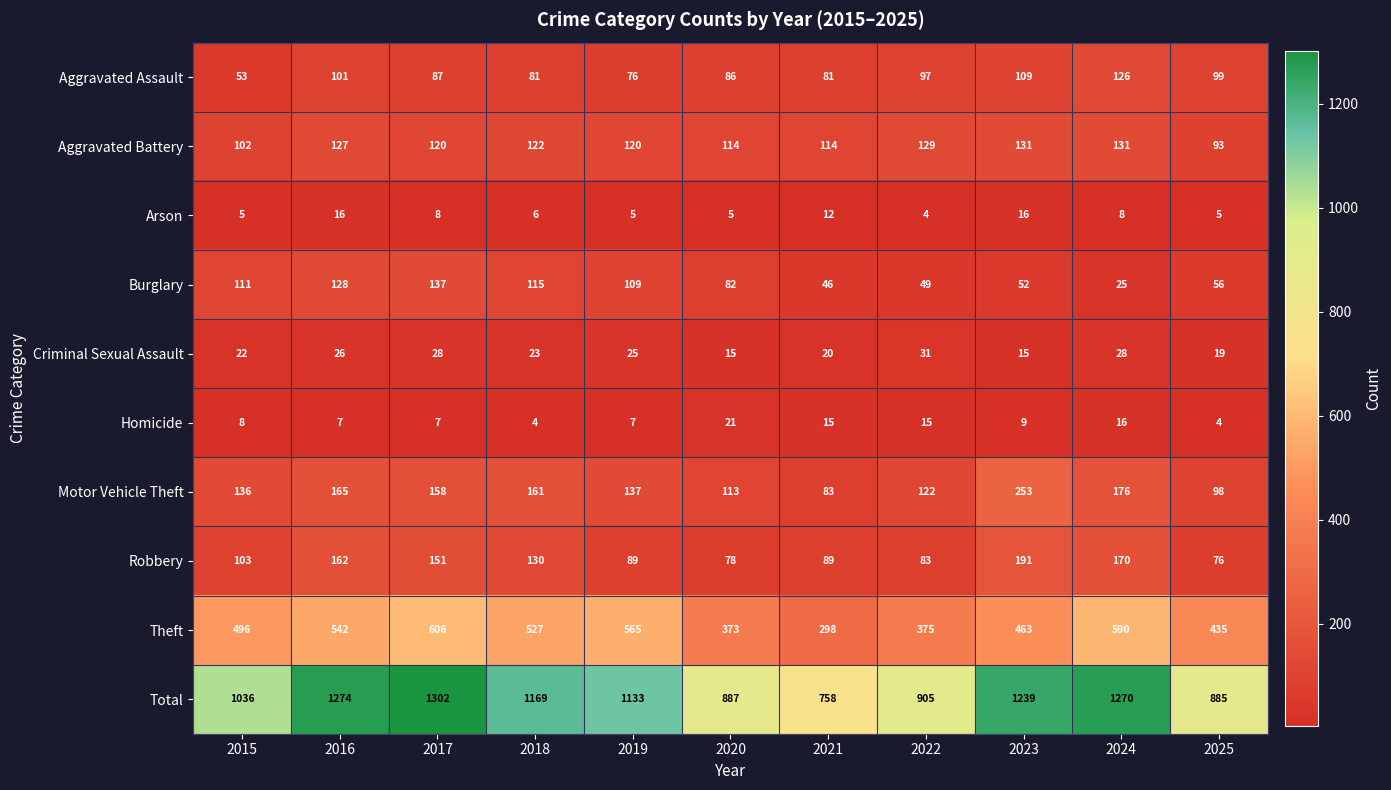

What is the difference between the Aggravated Battery values at 2022 and 2017?

9